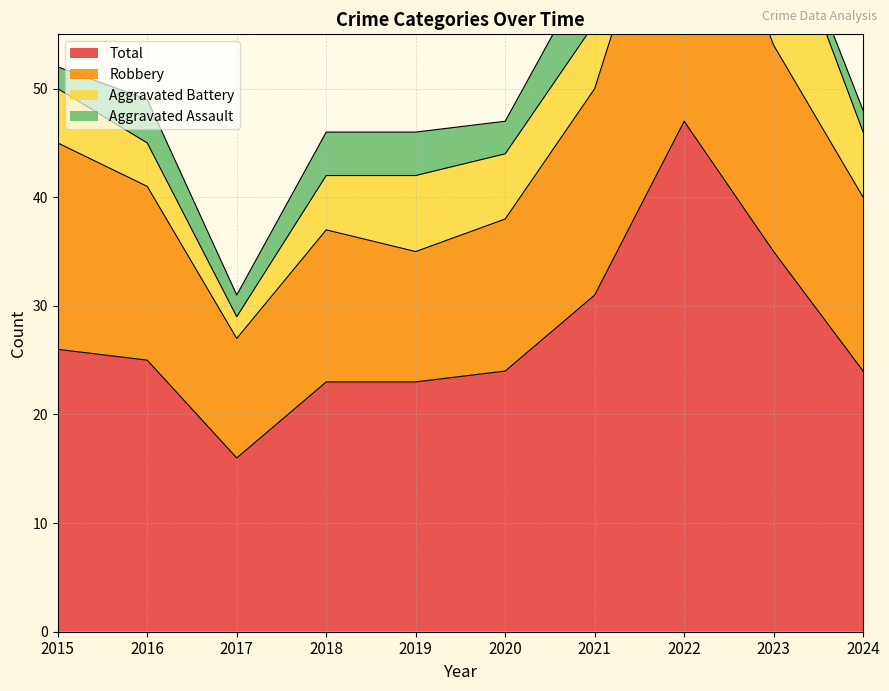

What is the average value of the Robbery series?

44